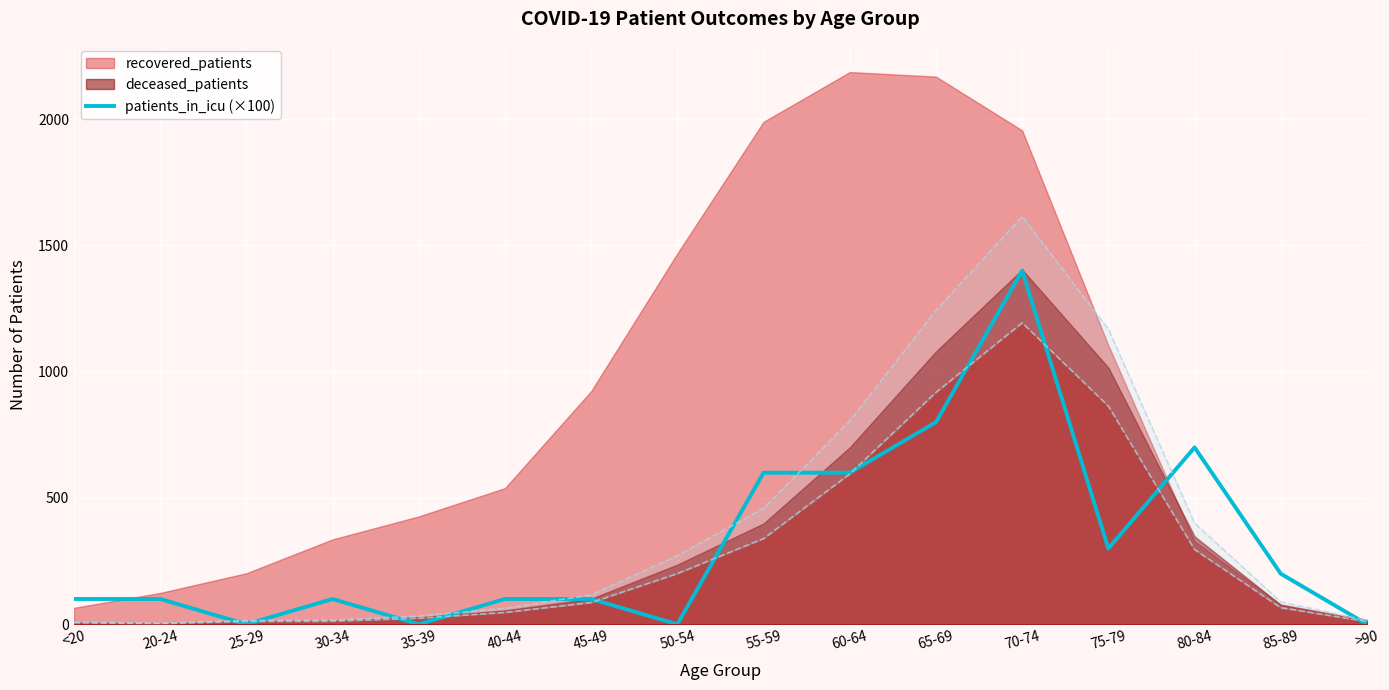

The patients_in_icu (×100) series shows 700 at 80-84. True or false?

True